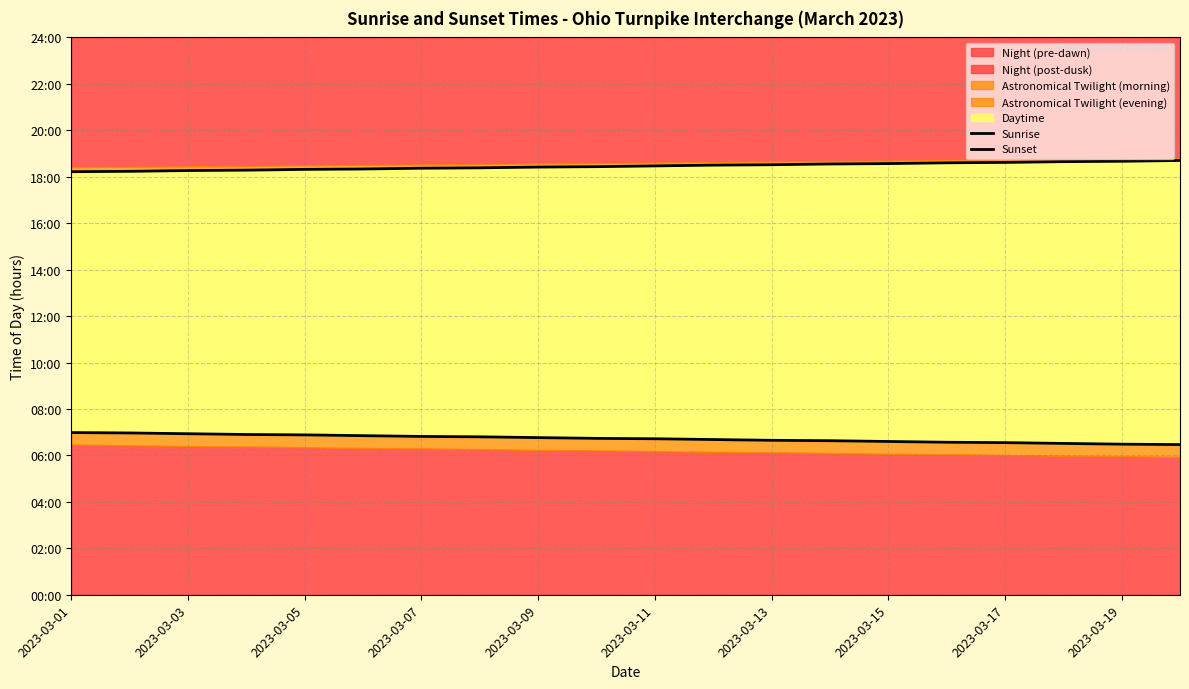

True or false: Sunrise and Sunset cross at least once.

False